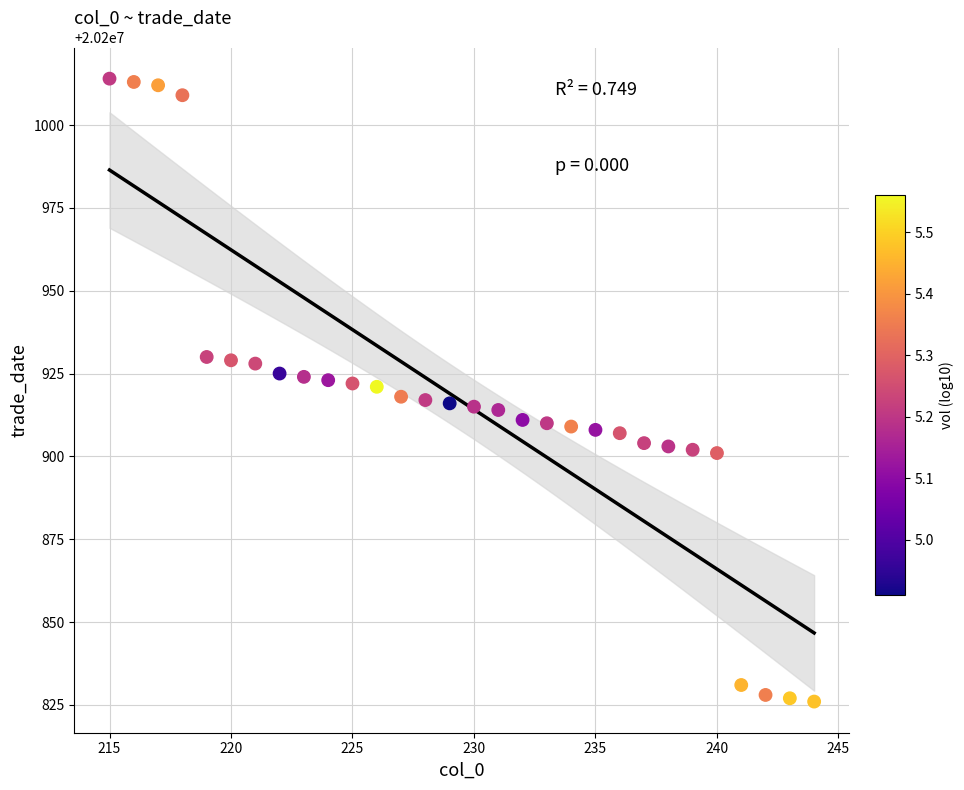

What is the range of X values (max minus min)?

29